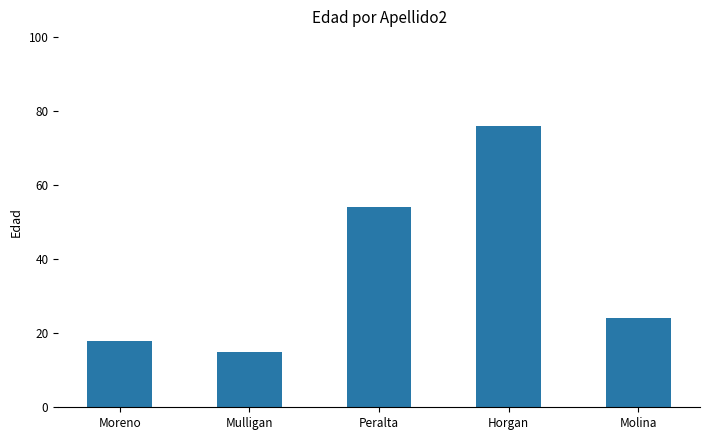

At which category does the chart reach its minimum across all series?

Mulligan